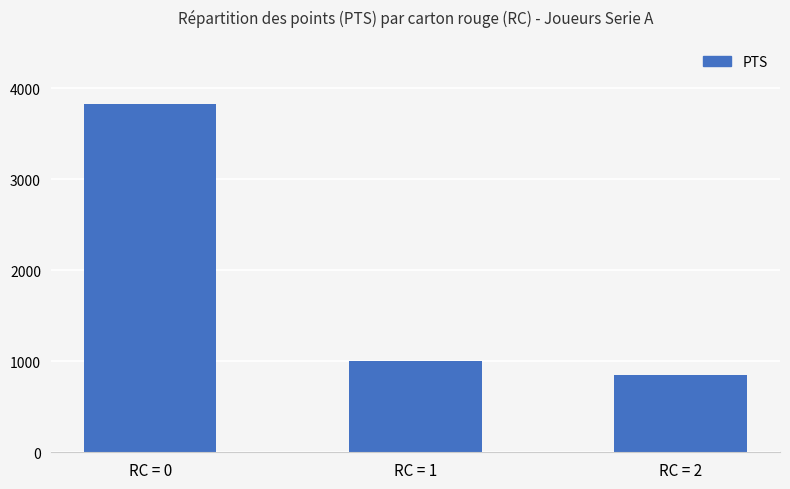

What is the average value?

1892